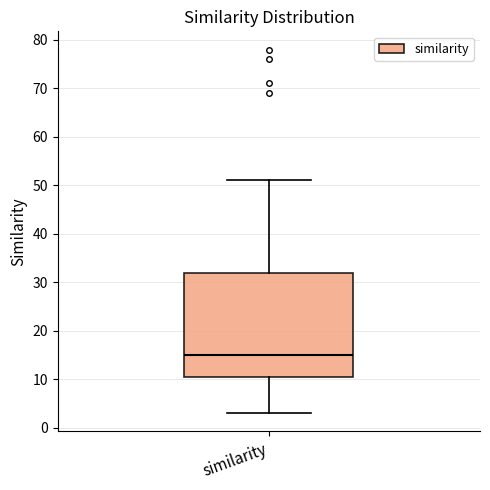

Read this box plot against the y-axis: the position of the median line, the range covered by the box, and the ends of both whiskers. The values are not printed on the chart, so give them approximately, as read against the axis.

median 15, box 11 to 32, whiskers 3 to 51